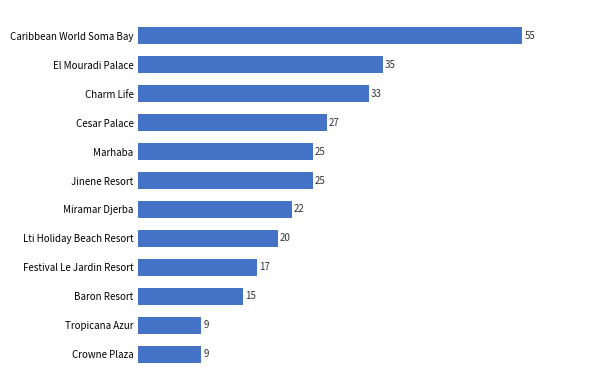

Which category has the highest value across all series?

Caribbean World Soma Bay